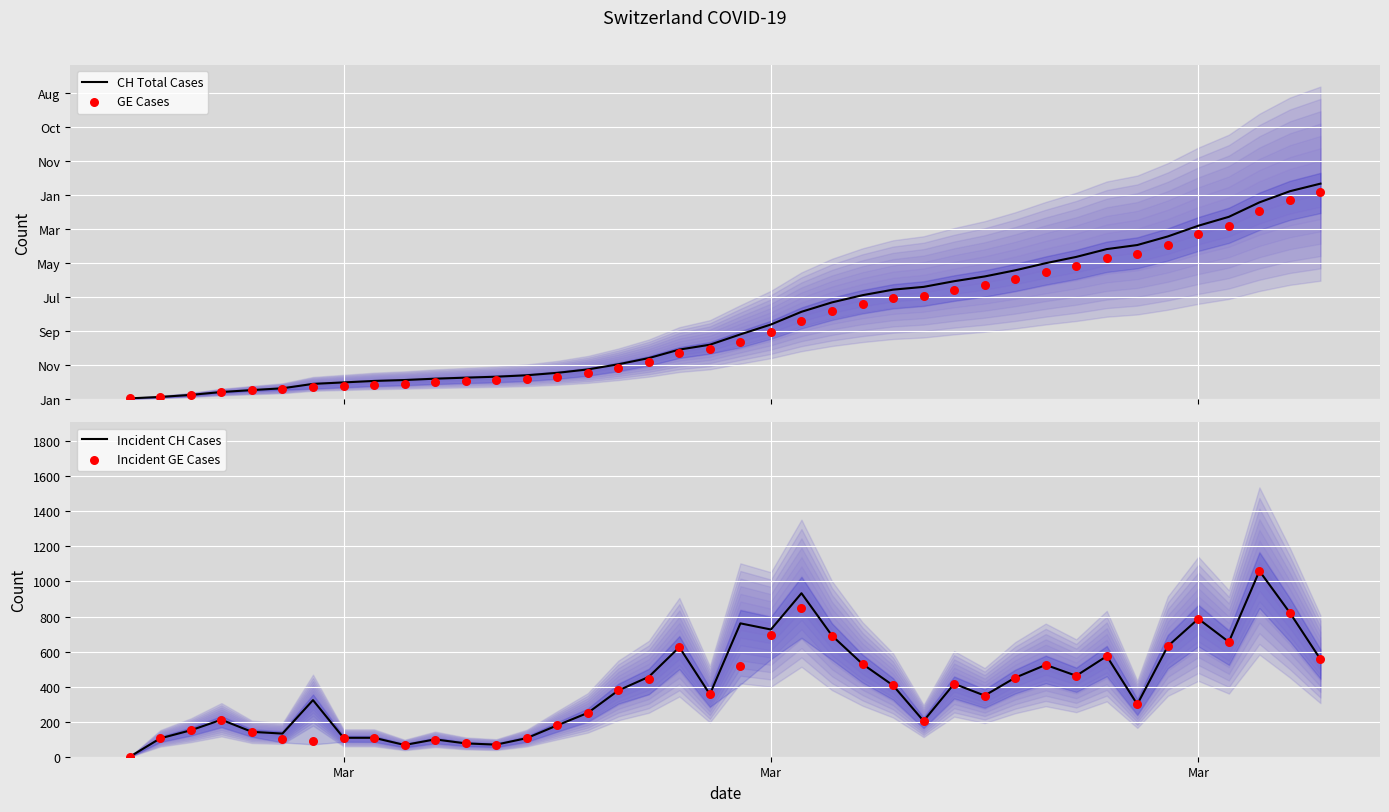

At how many categories does at least one series exceed 11774?

6